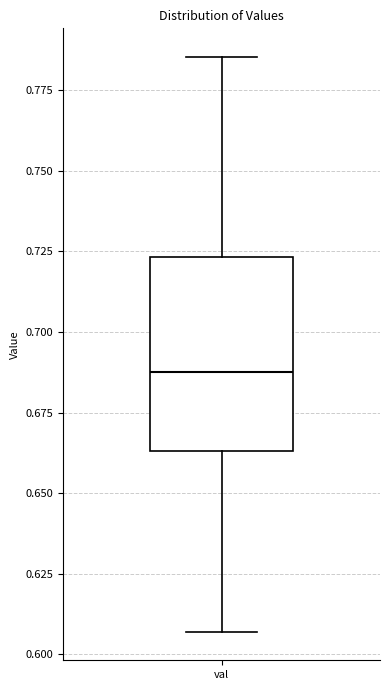

Read this box plot against the y-axis: the position of the median line, the range covered by the box, and the ends of both whiskers. The values are not printed on the chart, so give them approximately, as read against the axis.

median 0.690, box 0.665 to 0.725, whiskers 0.605 to 0.785